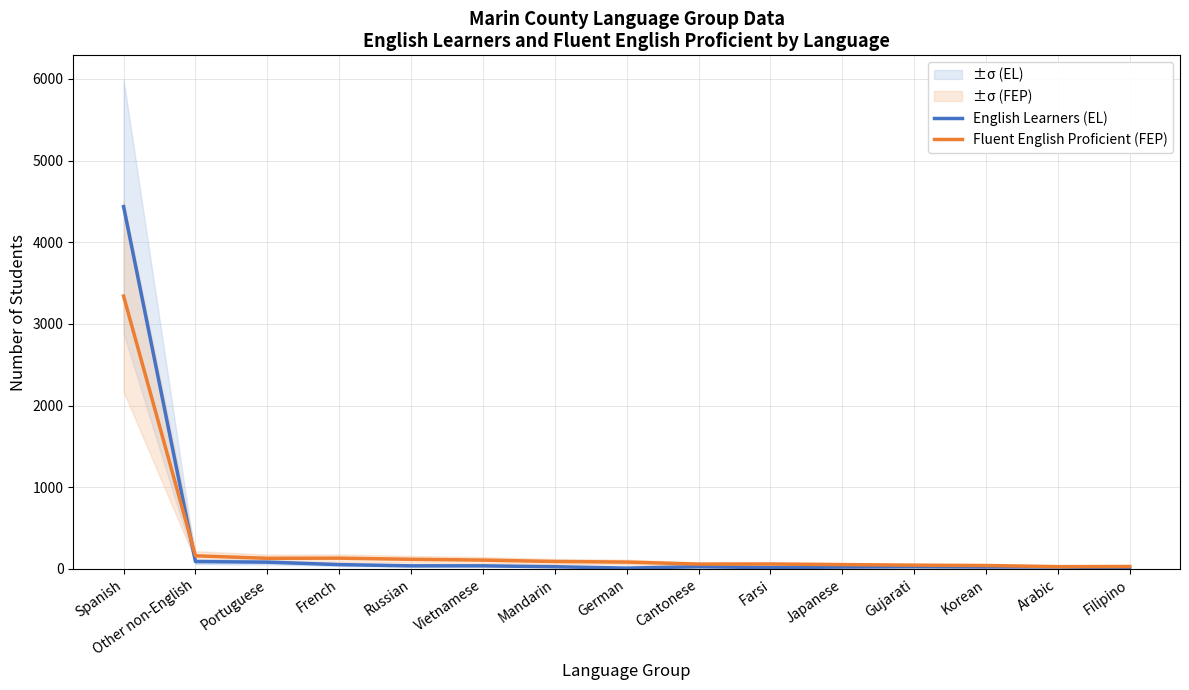

Reading left to right, list all the values displayed in this chart.

English Learners (EL): Spanish=4437	Other non-English=90	Portuguese=83	French=53	Russian=38	Vietnamese=38	Mandarin=27	German=10	Cantonese=27	Farsi=16	Japanese=23	Gujarati=27	Korean=24	Arabic=25	Filipino=12
Fluent English Proficient (FEP): Spanish=3341	Other non-English=161	Portuguese=130	French=132	Russian=118	Vietnamese=108	Mandarin=91	German=84	Cantonese=59	Farsi=60	Japanese=53	Gujarati=46	Korean=42	Arabic=28	Filipino=30